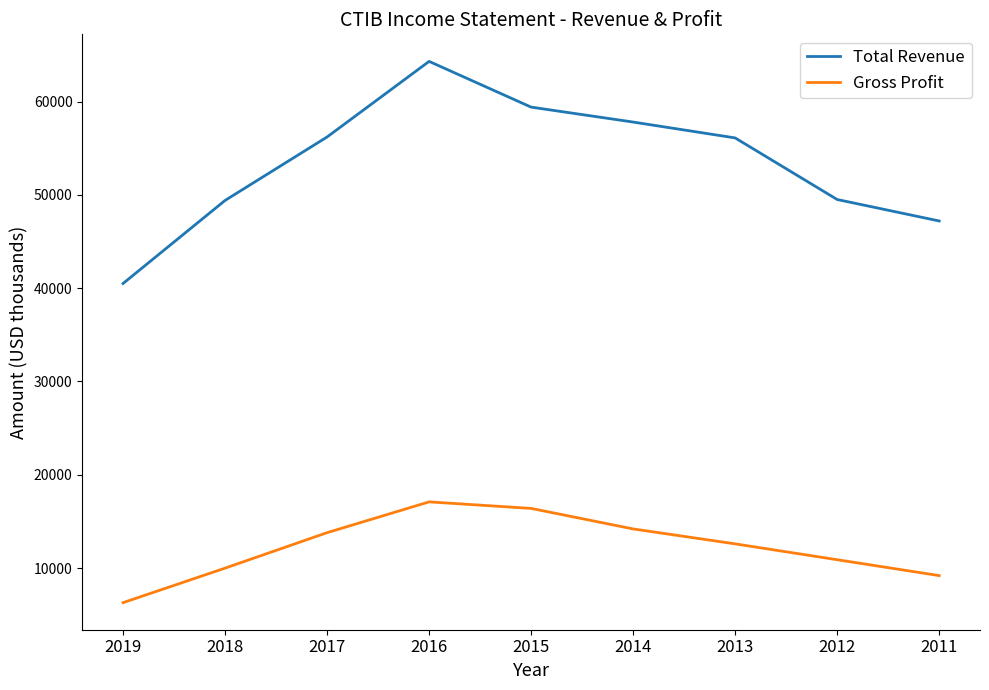

What is the difference between the Gross Profit values at 2012 and 2019?

4600